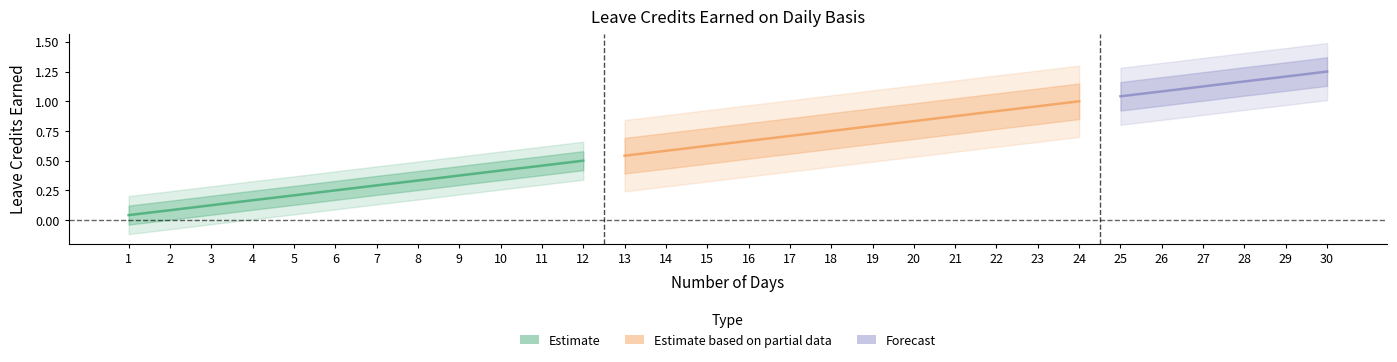

How many lines are shown in the chart?

3